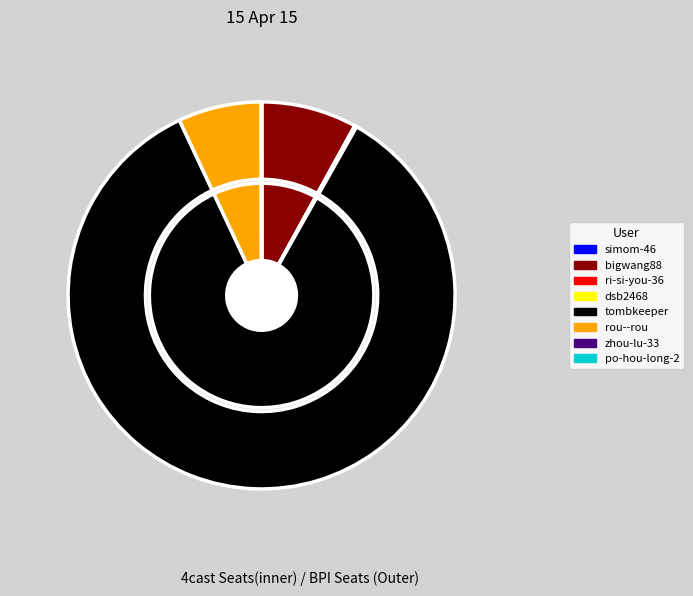

Is it true that ri-si-you-36 is 14% of the pie?

False